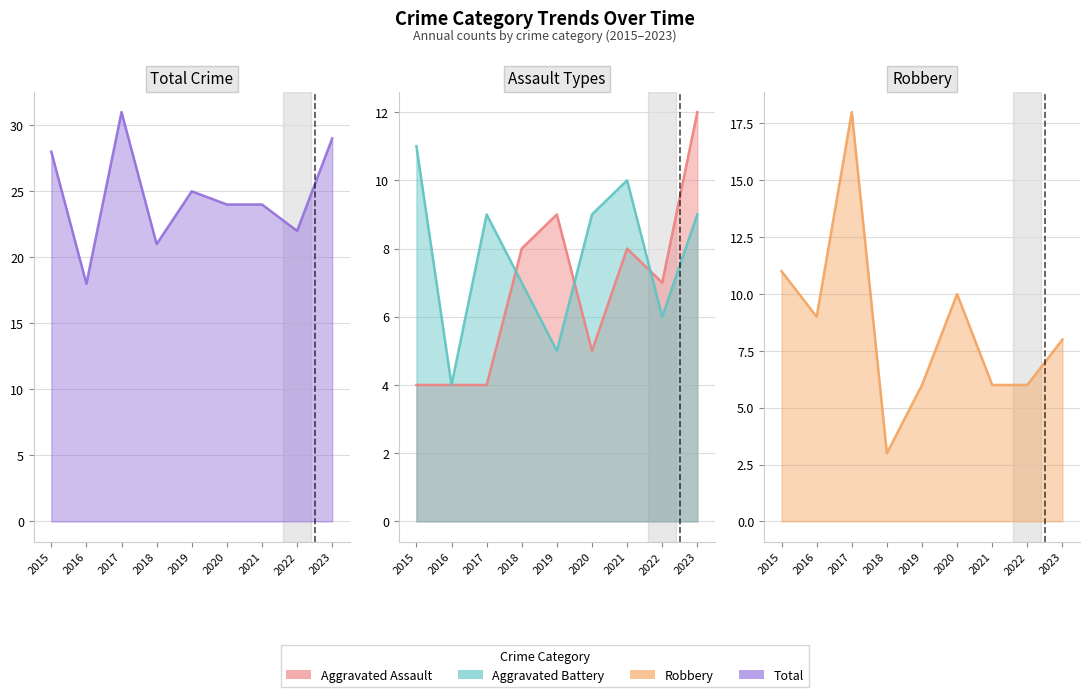

How many data points does each series have?

9